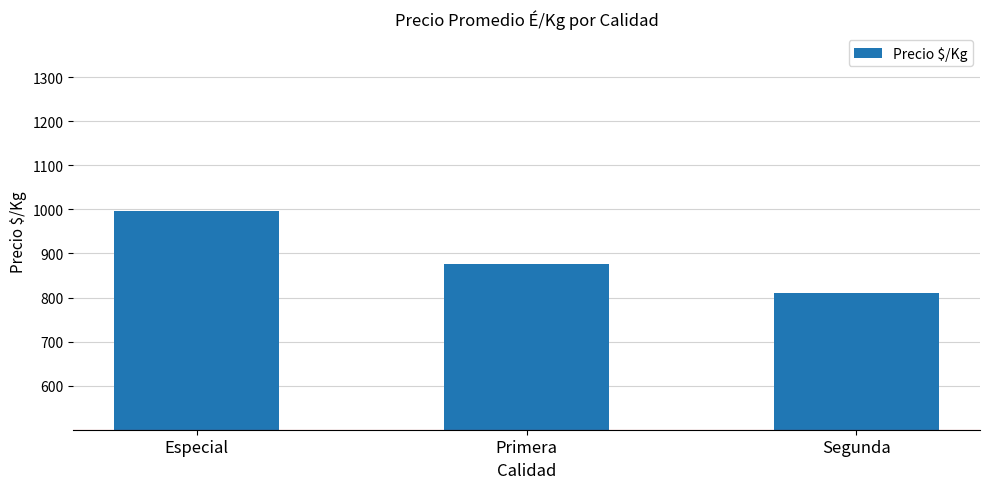

What position from the right is Primera?

2